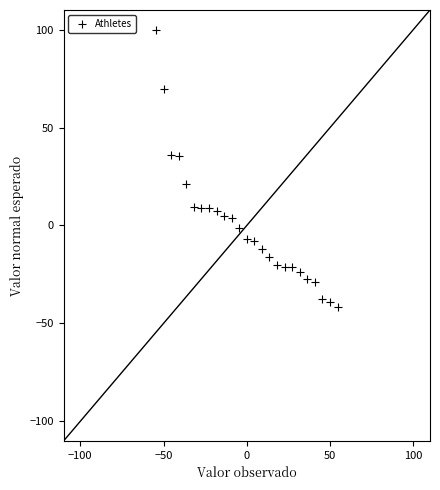

What is the range of Y values (max minus min)?

141.7